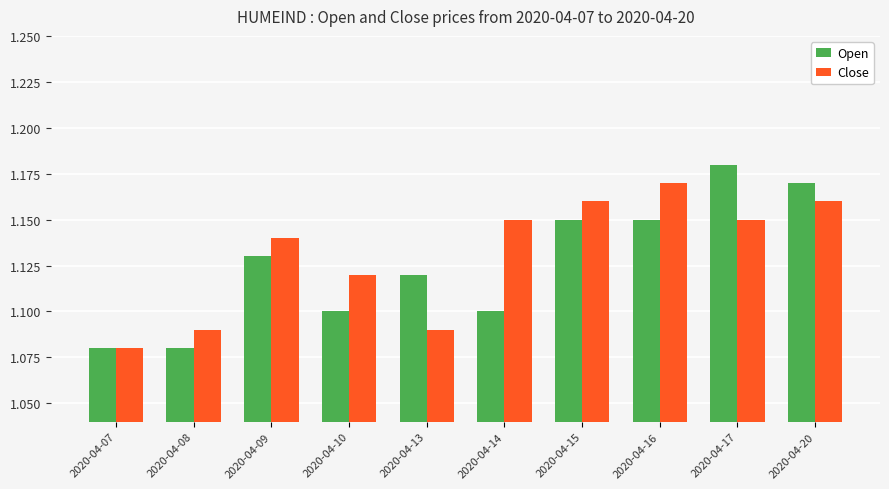

What is the sum of all Close values?

11.3